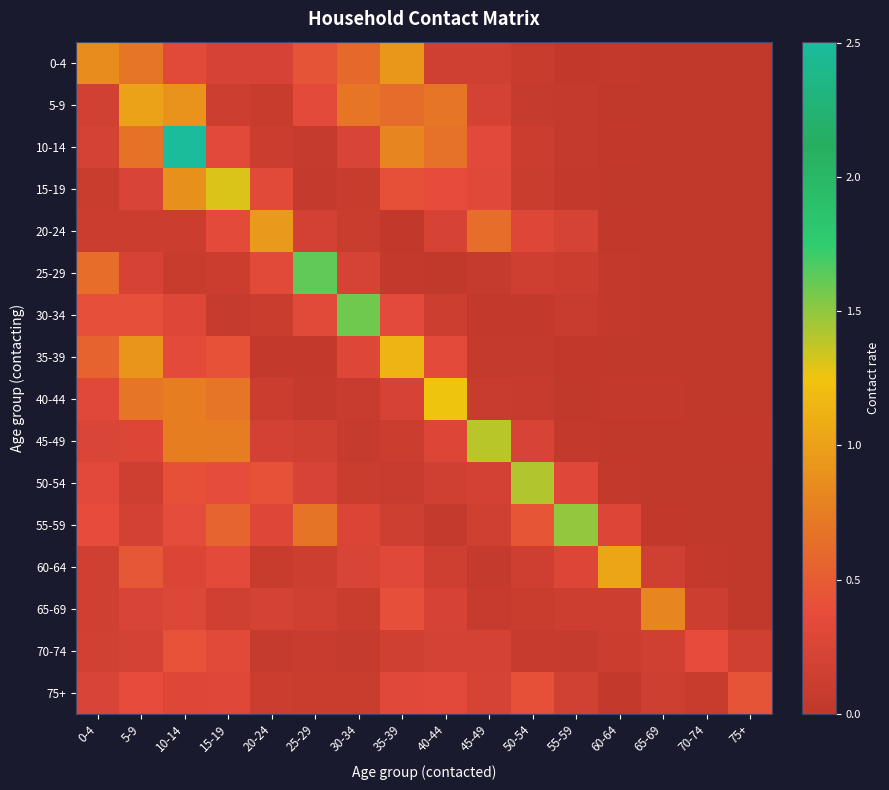

Reading left to right, what are all the values shown in this chart?

0-4: 0-4=0.9	5-9=0.7	10-14=0.3	15-19=0.2	20-24=0.2	25-29=0.4	30-34=0.6	35-39=0.9	40-44=0.2	45-49=0.1	50-54=0.1	55-59=0.0	60-64=0.0	65-69=0.0	70-74=0.0	75+=0.0
5-9: 0-4=0.2	5-9=1.0	10-14=0.9	15-19=0.1	20-24=0.1	25-29=0.4	30-34=0.7	35-39=0.6	40-44=0.7	45-49=0.2	50-54=0.0	55-59=0.0	60-64=0.0	65-69=0.0	70-74=0.0	75+=0.0
10-14: 0-4=0.2	5-9=0.7	10-14=2.5	15-19=0.3	20-24=0.1	25-29=0.1	30-34=0.2	35-39=0.8	40-44=0.7	45-49=0.3	50-54=0.1	55-59=0.0	60-64=0.0	65-69=0.0	70-74=0.0	75+=0.0
15-19: 0-4=0.1	5-9=0.2	10-14=0.9	15-19=1.3	20-24=0.3	25-29=0.0	30-34=0.1	35-39=0.4	40-44=0.4	45-49=0.3	50-54=0.1	55-59=0.0	60-64=0.0	65-69=0.0	70-74=0.0	75+=0.0
20-24: 0-4=0.1	5-9=0.1	10-14=0.1	15-19=0.3	20-24=1.0	25-29=0.2	30-34=0.1	35-39=0.0	40-44=0.2	45-49=0.6	50-54=0.3	55-59=0.2	60-64=0.0	65-69=0.0	70-74=0.0	75+=0.0
25-29: 0-4=0.6	5-9=0.2	10-14=0.1	15-19=0.1	20-24=0.3	25-29=1.6	30-34=0.2	35-39=0.0	40-44=0.0	45-49=0.1	50-54=0.1	55-59=0.1	60-64=0.0	65-69=0.0	70-74=0.0	75+=0.0
30-34: 0-4=0.4	5-9=0.4	10-14=0.3	15-19=0.1	20-24=0.1	25-29=0.3	30-34=1.6	35-39=0.4	40-44=0.1	45-49=0.0	50-54=0.0	55-59=0.1	60-64=0.0	65-69=0.0	70-74=0.0	75+=0.0
35-39: 0-4=0.6	5-9=0.9	10-14=0.3	15-19=0.4	20-24=0.0	25-29=0.0	30-34=0.3	35-39=1.1	40-44=0.3	45-49=0.0	50-54=0.0	55-59=0.0	60-64=0.0	65-69=0.0	70-74=0.0	75+=0.0
40-44: 0-4=0.3	5-9=0.7	10-14=0.8	15-19=0.7	20-24=0.1	25-29=0.0	30-34=0.1	35-39=0.2	40-44=1.3	45-49=0.1	50-54=0.1	55-59=0.0	60-64=0.0	65-69=0.0	70-74=0.0	75+=0.0
45-49: 0-4=0.2	5-9=0.3	10-14=0.8	15-19=0.7	20-24=0.2	25-29=0.2	30-34=0.0	35-39=0.1	40-44=0.3	45-49=1.4	50-54=0.2	55-59=0.0	60-64=0.0	65-69=0.0	70-74=0.0	75+=0.0
50-54: 0-4=0.3	5-9=0.1	10-14=0.4	15-19=0.4	20-24=0.4	25-29=0.2	30-34=0.1	35-39=0.1	40-44=0.2	45-49=0.2	50-54=1.4	55-59=0.3	60-64=0.0	65-69=0.0	70-74=0.0	75+=0.0
55-59: 0-4=0.4	5-9=0.2	10-14=0.4	15-19=0.6	20-24=0.3	25-29=0.7	30-34=0.3	35-39=0.1	40-44=0.0	45-49=0.2	50-54=0.5	55-59=1.5	60-64=0.3	65-69=0.0	70-74=0.0	75+=0.0
60-64: 0-4=0.2	5-9=0.5	10-14=0.3	15-19=0.4	20-24=0.1	25-29=0.1	30-34=0.2	35-39=0.3	40-44=0.1	45-49=0.0	50-54=0.1	55-59=0.3	60-64=1.0	65-69=0.2	70-74=0.0	75+=0.0
65-69: 0-4=0.1	5-9=0.2	10-14=0.3	15-19=0.2	20-24=0.2	25-29=0.2	30-34=0.1	35-39=0.4	40-44=0.2	45-49=0.1	50-54=0.1	55-59=0.1	60-64=0.1	65-69=0.8	70-74=0.1	75+=0.0
70-74: 0-4=0.2	5-9=0.2	10-14=0.4	15-19=0.3	20-24=0.0	25-29=0.1	30-34=0.1	35-39=0.1	40-44=0.2	45-49=0.2	50-54=0.1	55-59=0.1	60-64=0.1	65-69=0.2	70-74=0.4	75+=0.2
75+: 0-4=0.2	5-9=0.4	10-14=0.3	15-19=0.3	20-24=0.1	25-29=0.1	30-34=0.1	35-39=0.3	40-44=0.3	45-49=0.2	50-54=0.4	55-59=0.2	60-64=0.0	65-69=0.1	70-74=0.1	75+=0.4